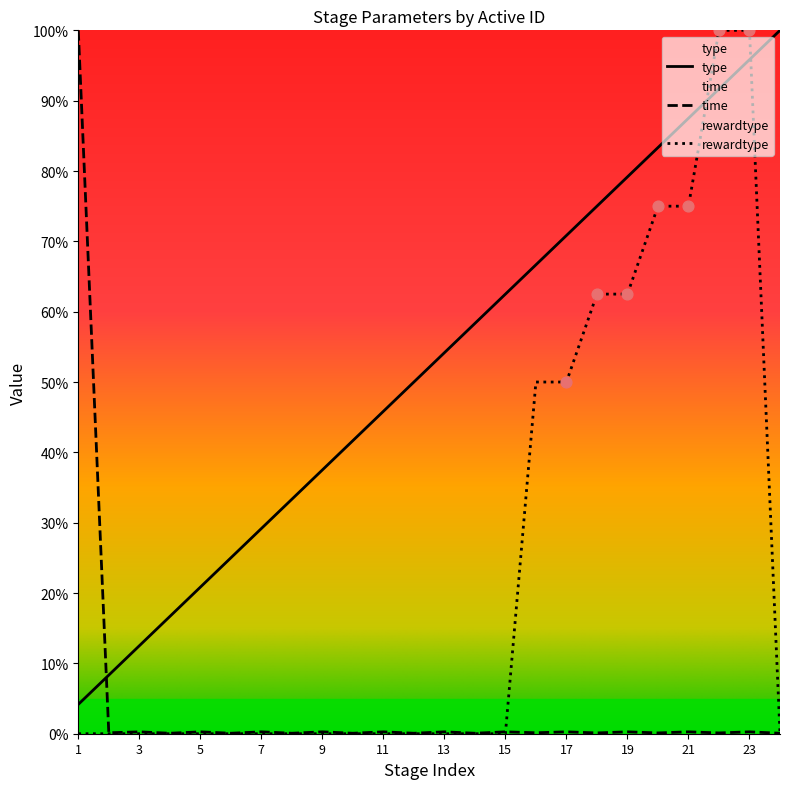

At which category is the sum across all series the highest?

23